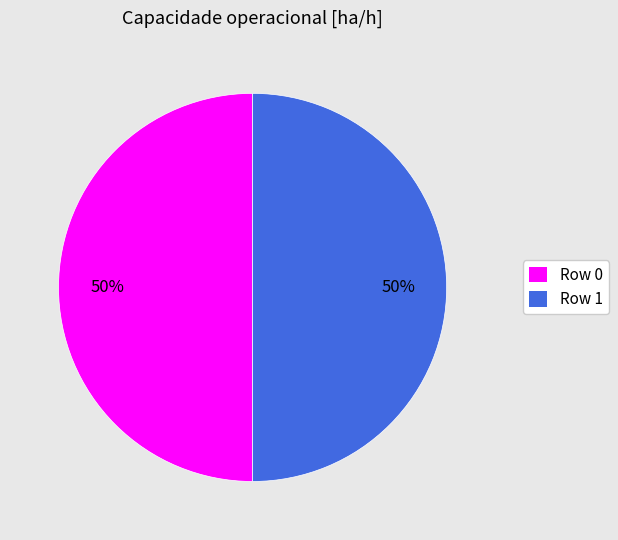

Do Row 0 and Row 1 together represent more than half of the pie?

Yes